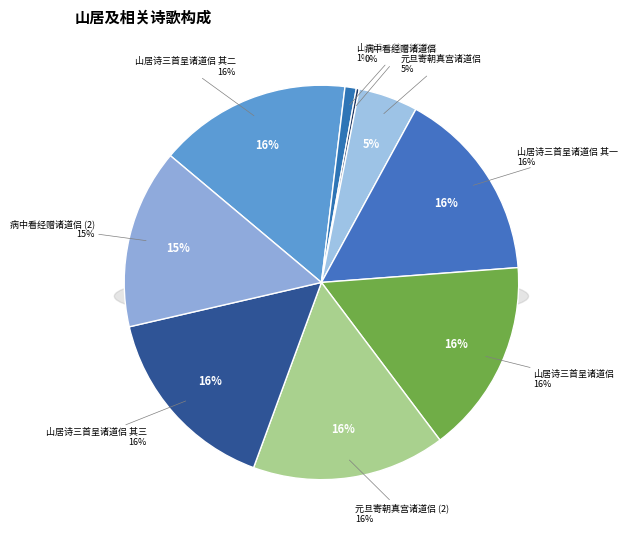

The 山居诗三首呈诸道侣 slice represents 16% of the pie. True or false?

True